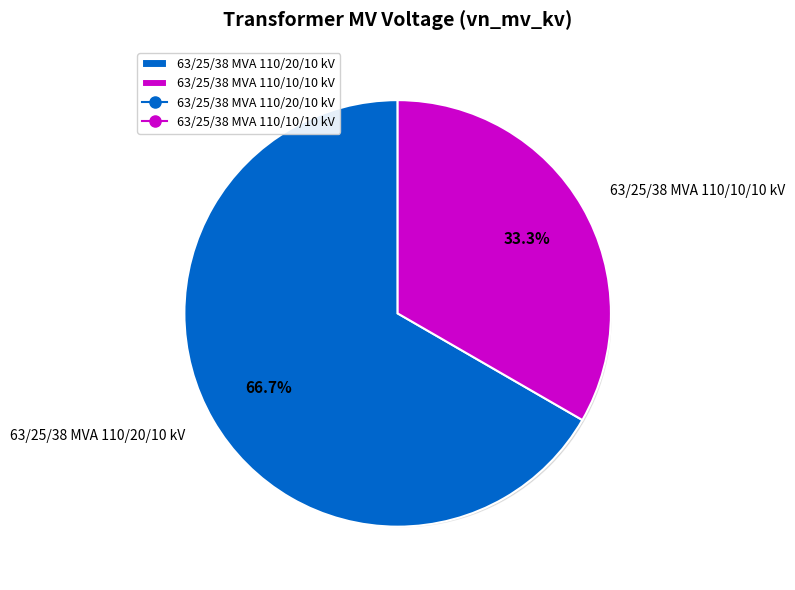

To the nearest percent, what is the difference between the largest and smallest slice percentages?

33%